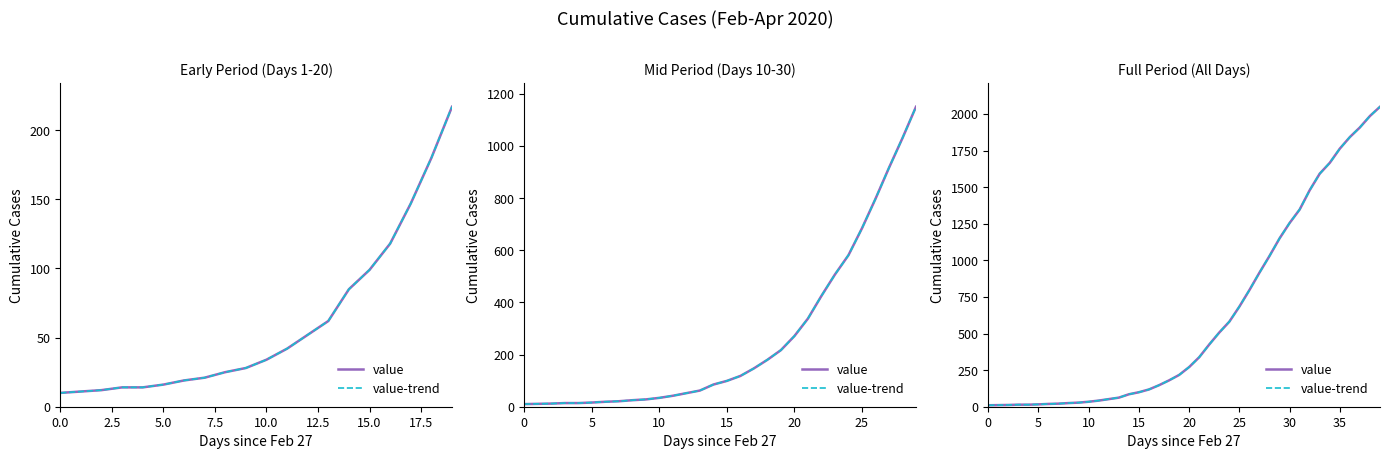

At how many categories does at least one series exceed 628?

15